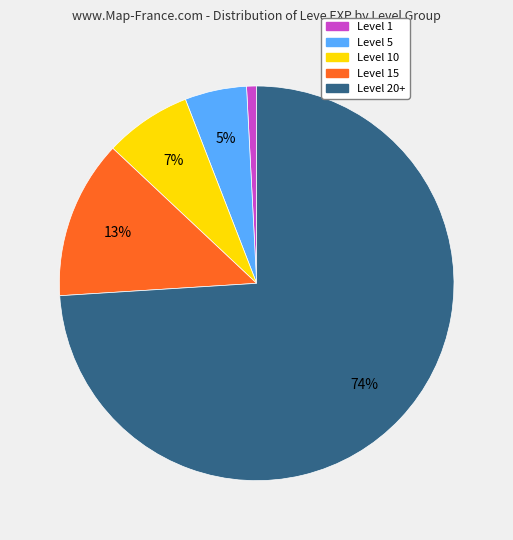

To the nearest percent, what is the difference between the largest and smallest slice percentages?

73%